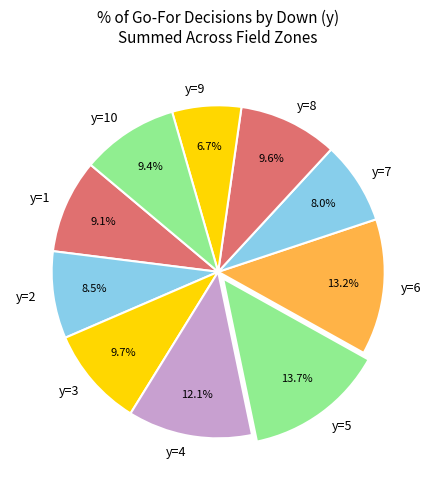

Which slice is the smallest?

y=9